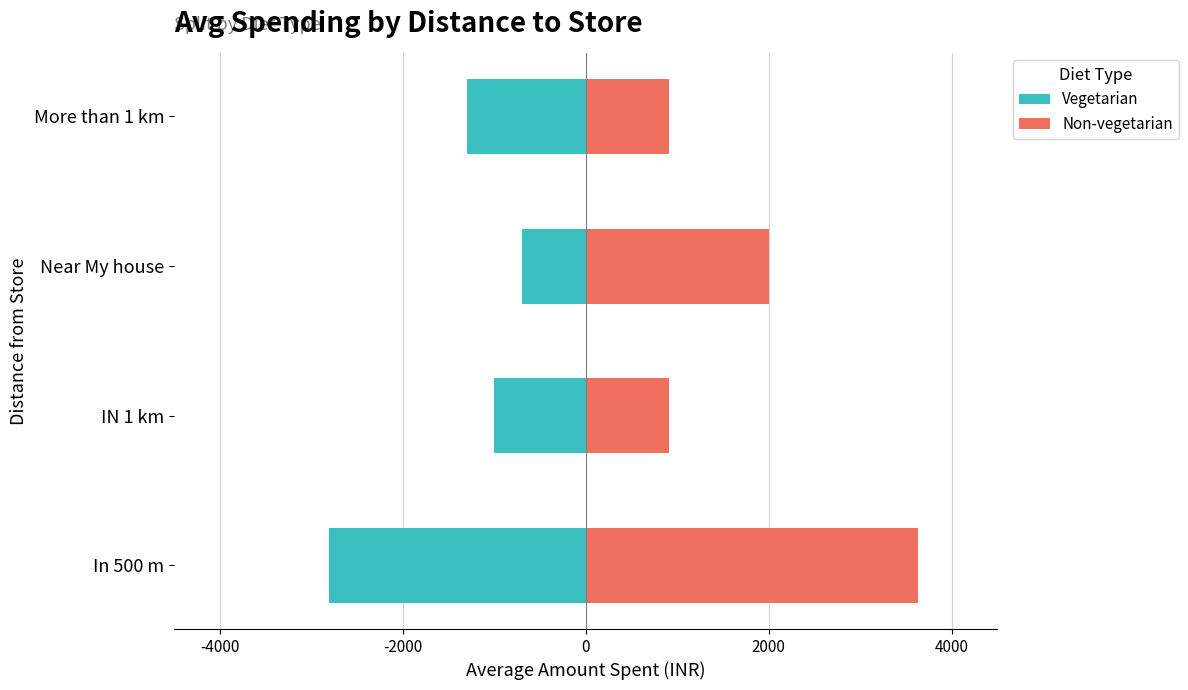

What is the sum of all Non-vegetarian values?

7444